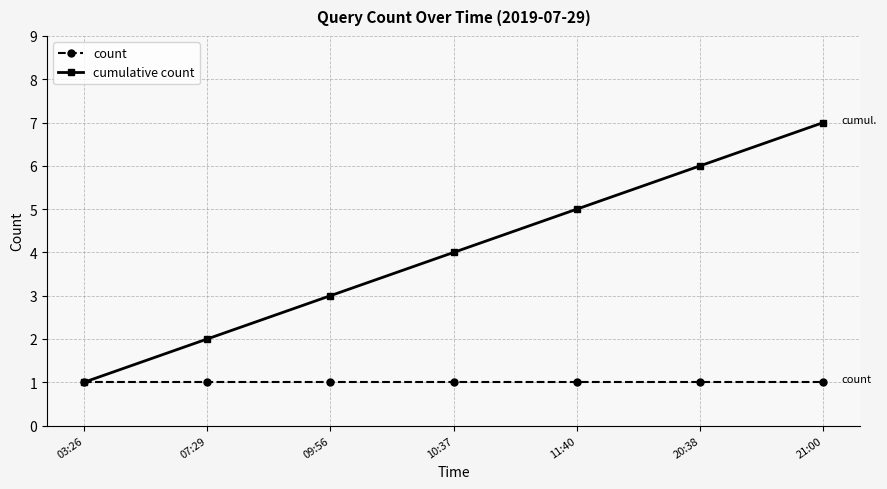

Reading left to right, list all the values displayed in this chart.

count: 1	1	1	1	1	1	1
cumulative count: 1	2	3	4	5	6	7